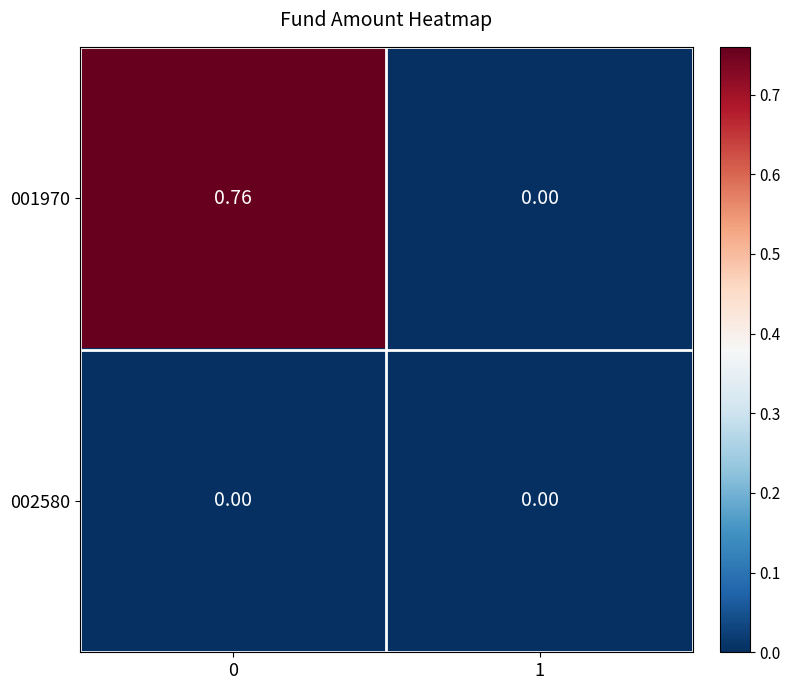

Rank the series by their average value, from lowest to highest.

002580, 001970